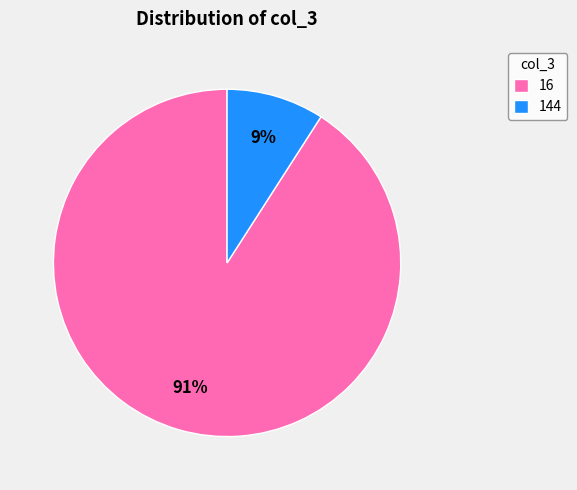

Count the number of slices in the pie.

2